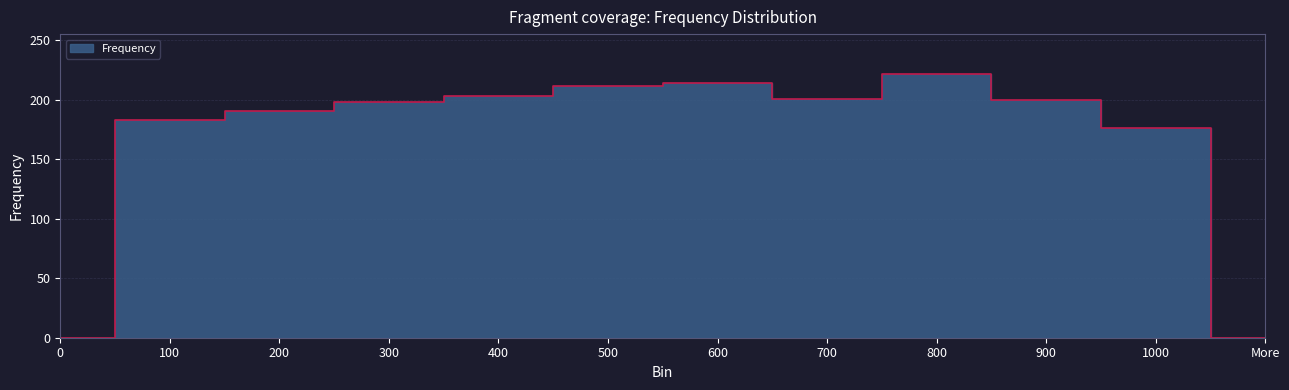

What is the greatest value displayed?

222